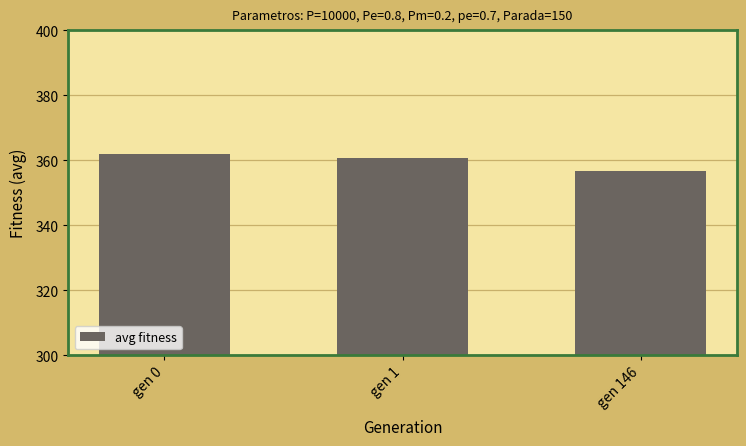

What is the change in value from gen 1 to gen 146?

-3.8